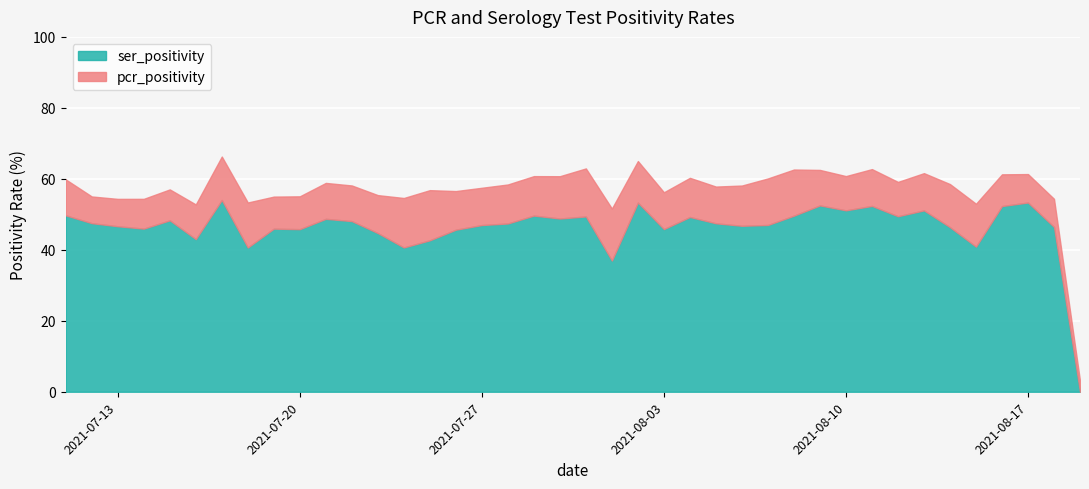

At which category is the sum across all series the highest?

2021-07-17